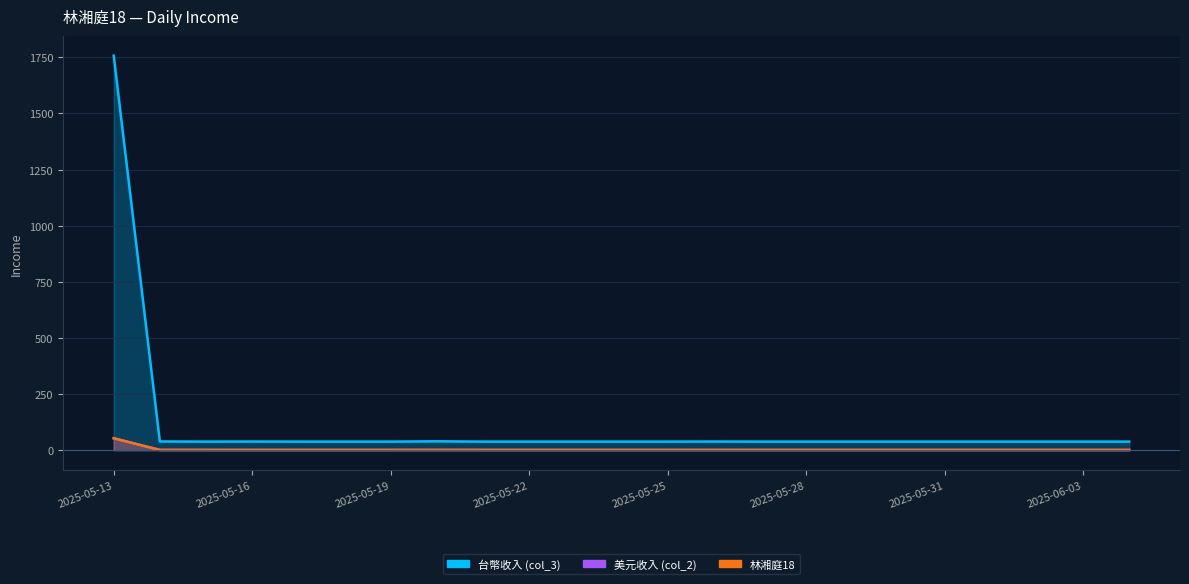

In 林湘庭18, how many points are higher than both neighbors (excluding endpoints)?

3